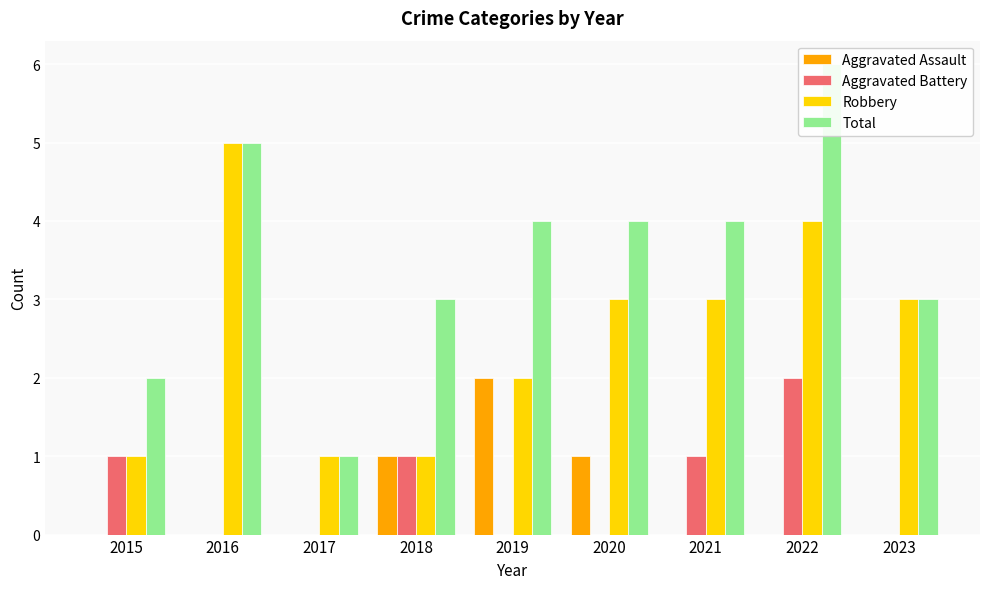

Which has a higher value, 2018 or 2022?

2018